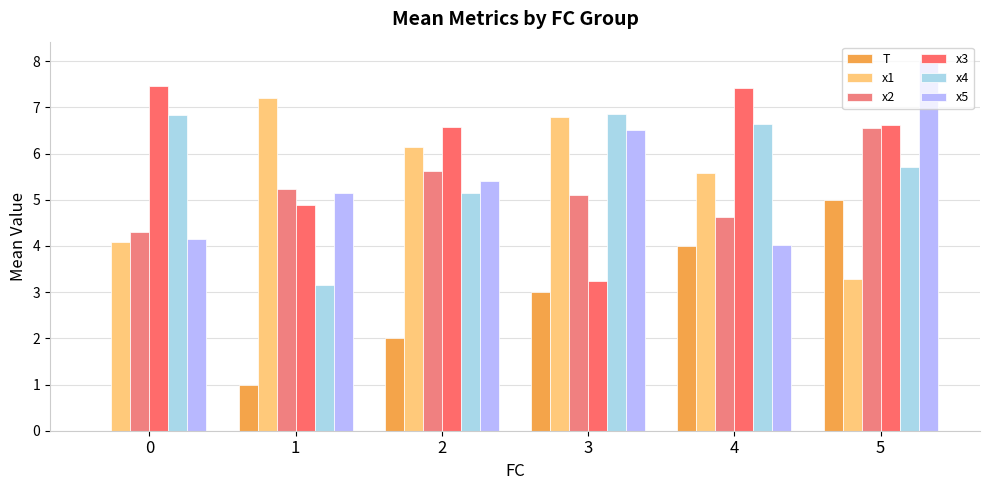

How many groups of bars are there?

6